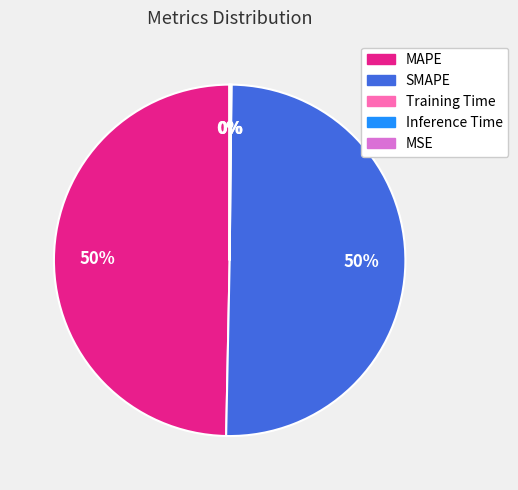

What percentage is the SMAPE slice, to the nearest percent?

50%